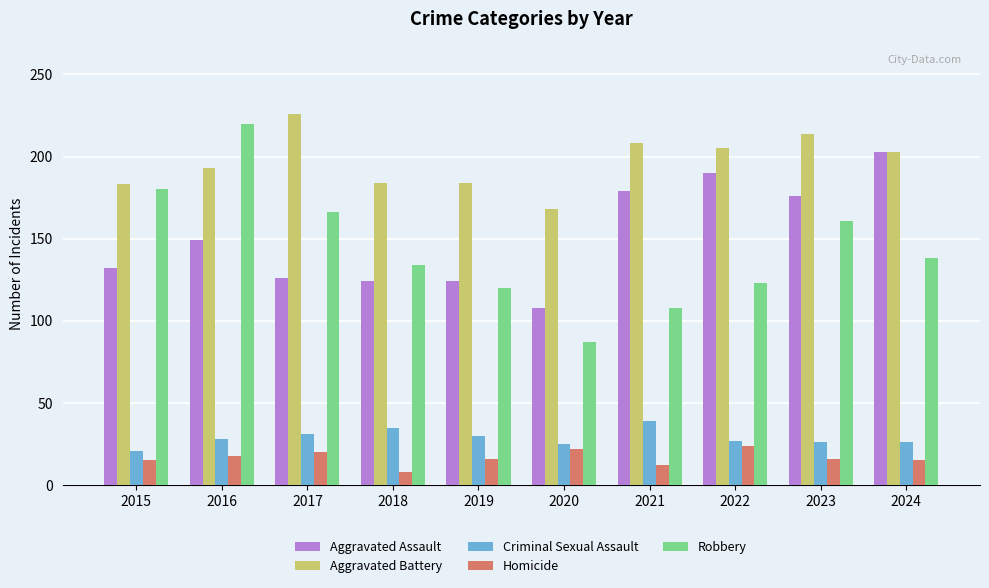

What is the total value across all series at 2024?

585